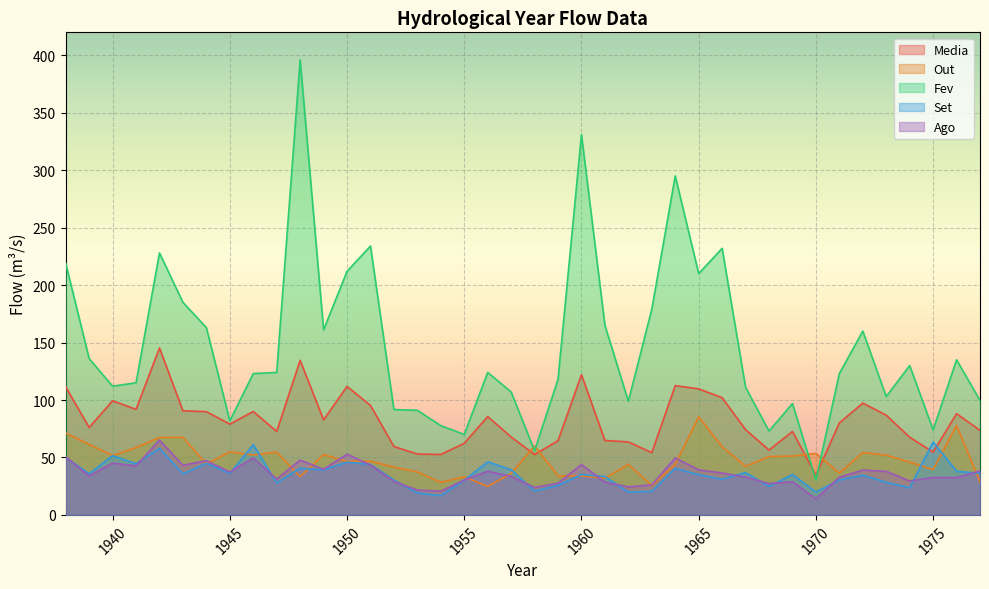

Reading left to right, extract all data points from this chart.

Media: 111.4	76.1	99.3	91.9	145.3	90.6	89.9	79.0	90.0	72.6	134.5	82.7	111.8	95.3	59.5	53.0	52.6	62.3	85.6	67.8	52.5	64.6	122.0	64.8	63.5	54.2	112.5	109.7	102.0	74.2	56.4	72.6	34.5	80.0	97.3	86.8	67.6	54.6	88.1	73.6
Out: 71.2	61.3	51.6	58.6	67.4	67.5	44.3	54.9	52.1	54.6	33.3	52.4	46.6	46.7	41.6	37.4	28.3	33.2	24.8	36.0	60.1	34.0	34.0	31.9	43.9	25.6	44.1	85.3	59.3	42.2	50.8	51.2	53.5	36.4	54.2	52.0	45.9	39.5	77.8	28.8
Fev: 219.0	136.0	112.0	115.0	228.0	185.0	163.0	81.9	123.0	124.0	396.0	161.0	212.0	234.0	91.7	91.0	77.7	70.0	124.0	107.0	55.8	118.0	331.0	165.0	98.9	179.0	295.0	210.0	232.0	111.0	73.0	96.9	30.4	123.0	160.0	103.0	130.0	74.0	135.0	99.6
Set: 50.1	35.8	51.5	44.6	57.9	35.7	44.9	36.1	61.1	27.8	40.6	39.2	45.9	43.9	30.3	19.1	16.8	30.2	46.2	39.3	20.8	25.7	35.2	33.3	19.8	20.5	40.5	35.0	31.1	36.8	24.8	35.2	19.9	30.5	34.5	28.4	23.6	63.4	38.0	36.2
Ago: 50.5	33.9	45.1	42.6	65.1	43.2	47.2	37.3	49.6	31.1	47.7	39.7	52.8	43.4	29.1	21.6	20.6	30.4	38.0	33.5	23.9	27.6	43.8	28.5	24.4	26.1	49.6	39.2	36.5	32.9	27.3	28.9	14.1	32.8	39.0	37.9	29.5	32.6	32.4	38.3